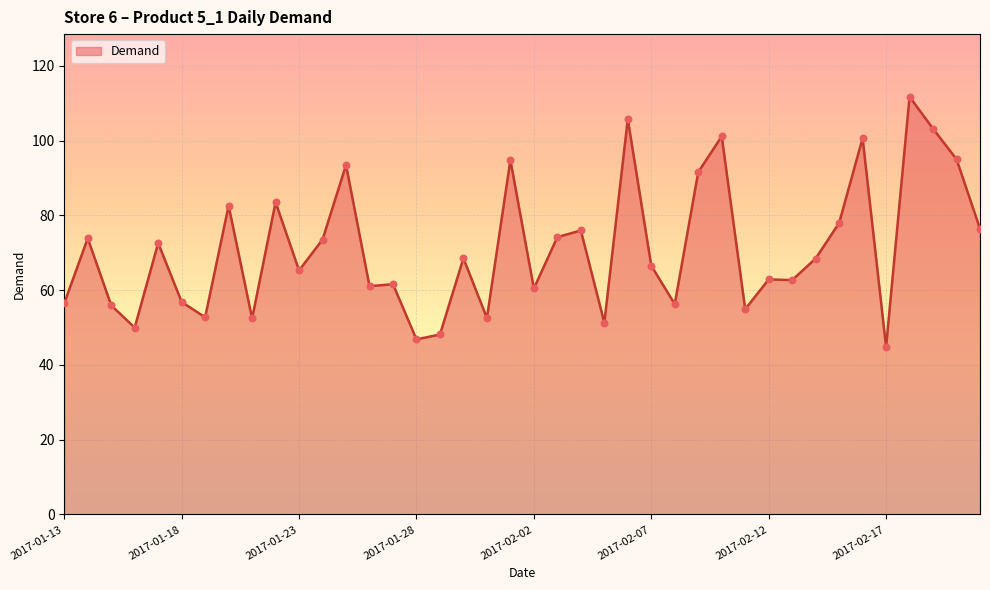

What is the difference between the maximum and minimum values?

66.9